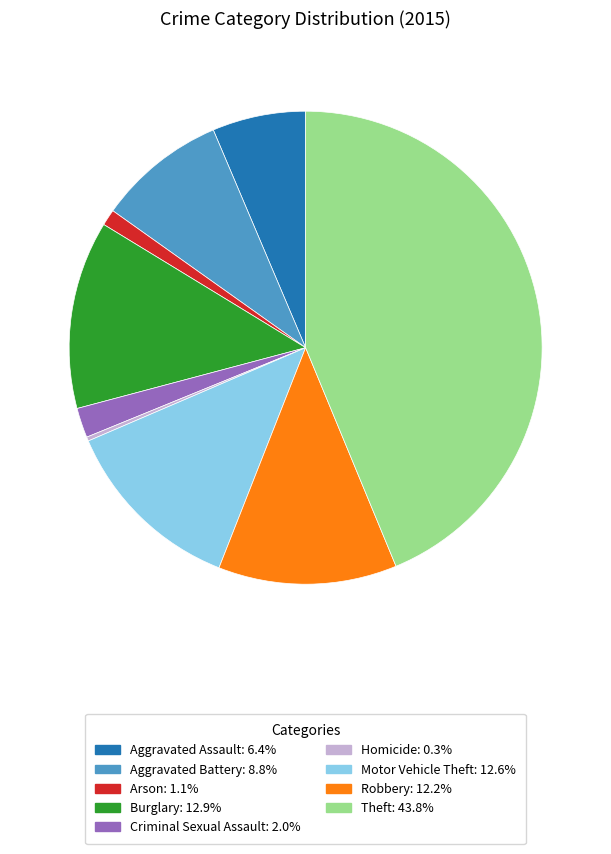

Approximately how many times larger is the value at Burglary compared to Aggravated Assault?

2.0